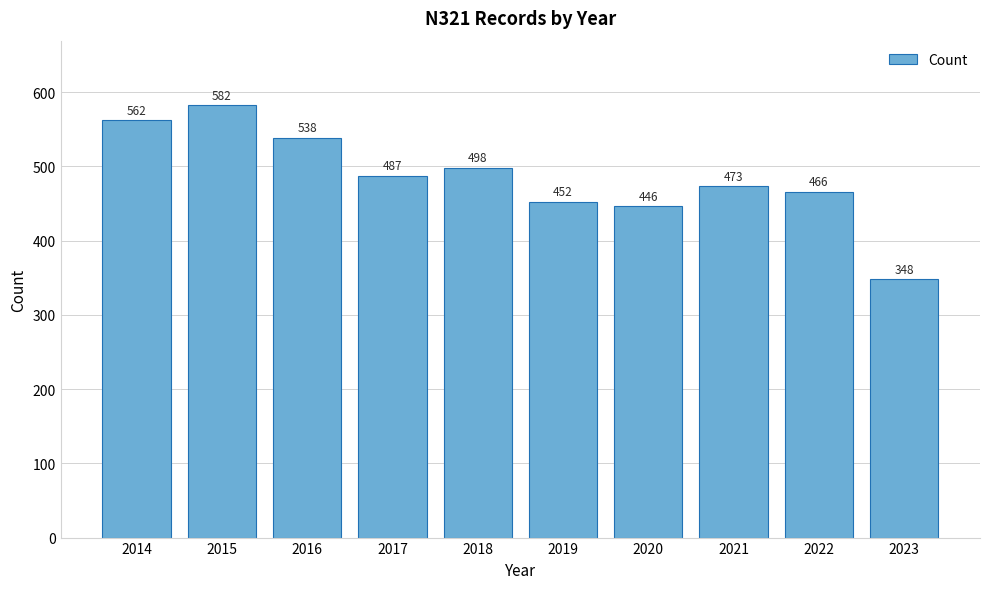

Reading left to right, extract all data points from this chart.

562	582	538	487	498	452	446	473	466	348